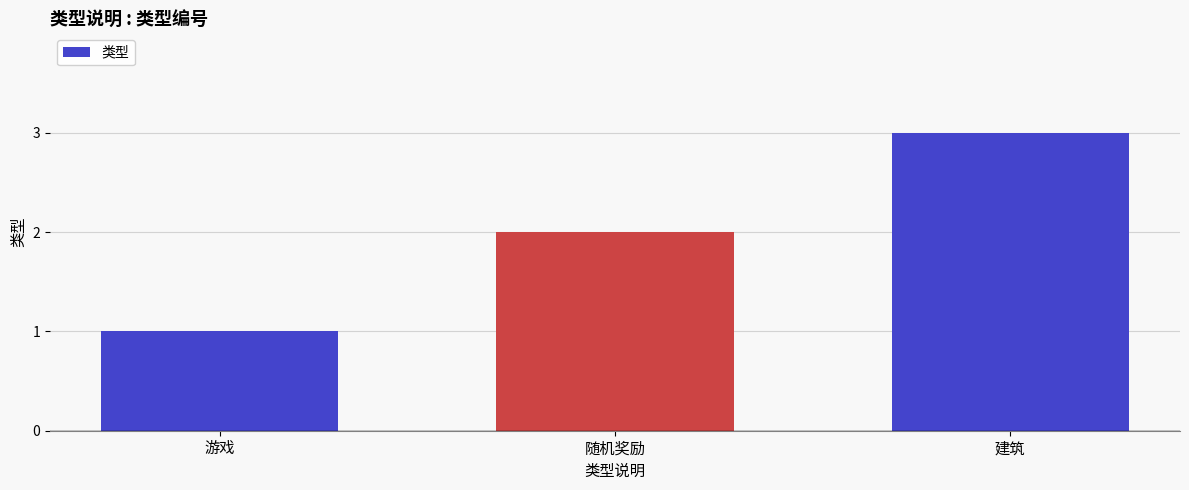

Does the chart contain any negative values?

No